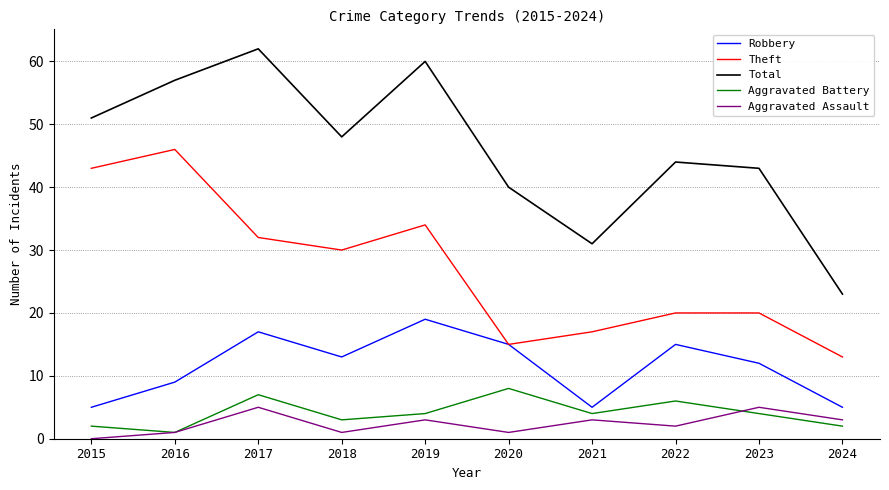

True or false: Aggravated Assault and Robbery intersect in this chart.

False